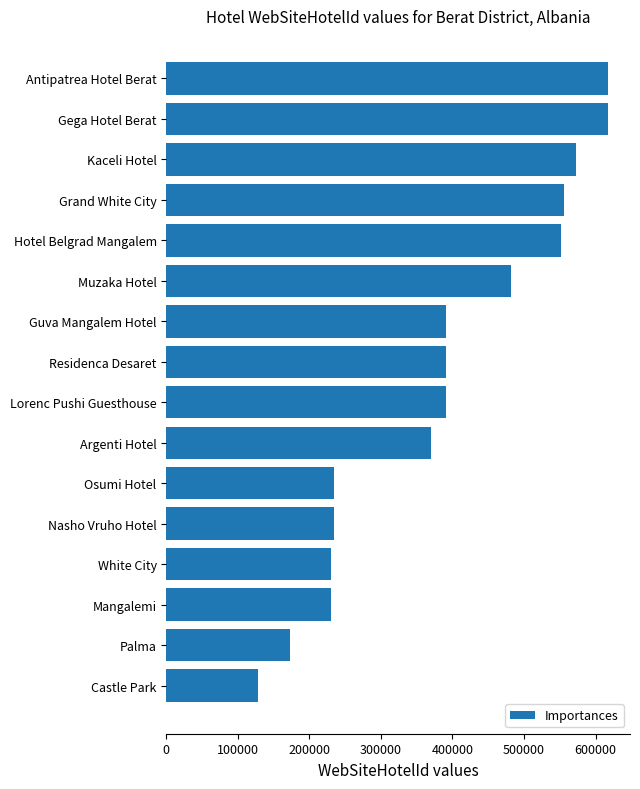

Which has a higher value, Kaceli Hotel or Lorenc Pushi Guesthouse?

Kaceli Hotel